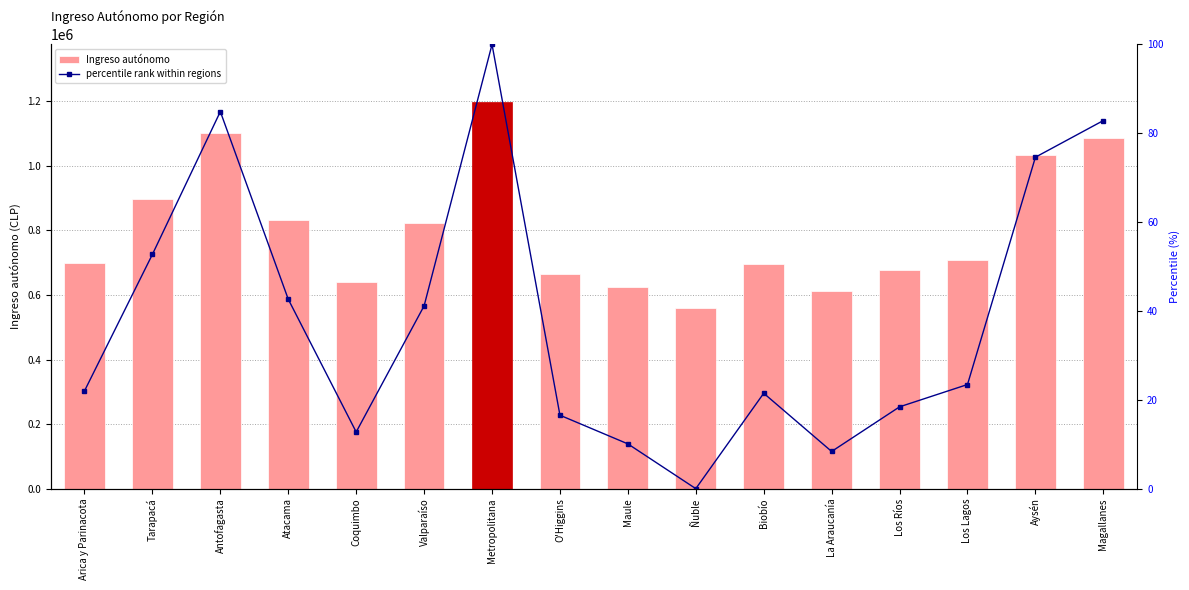

What position from the right is La Araucanía?

5